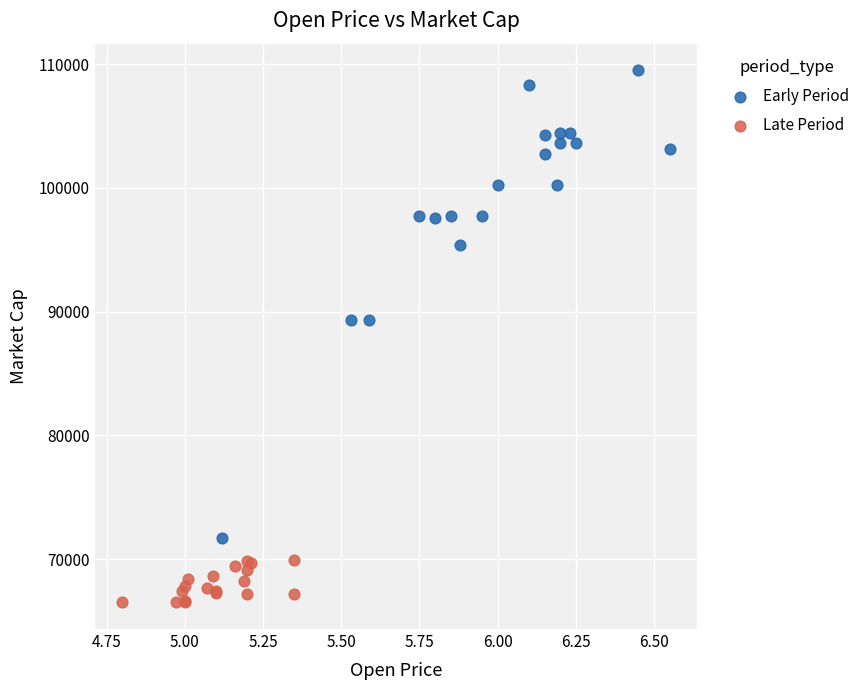

Which series has the largest Y range (max minus min)?

Early Period